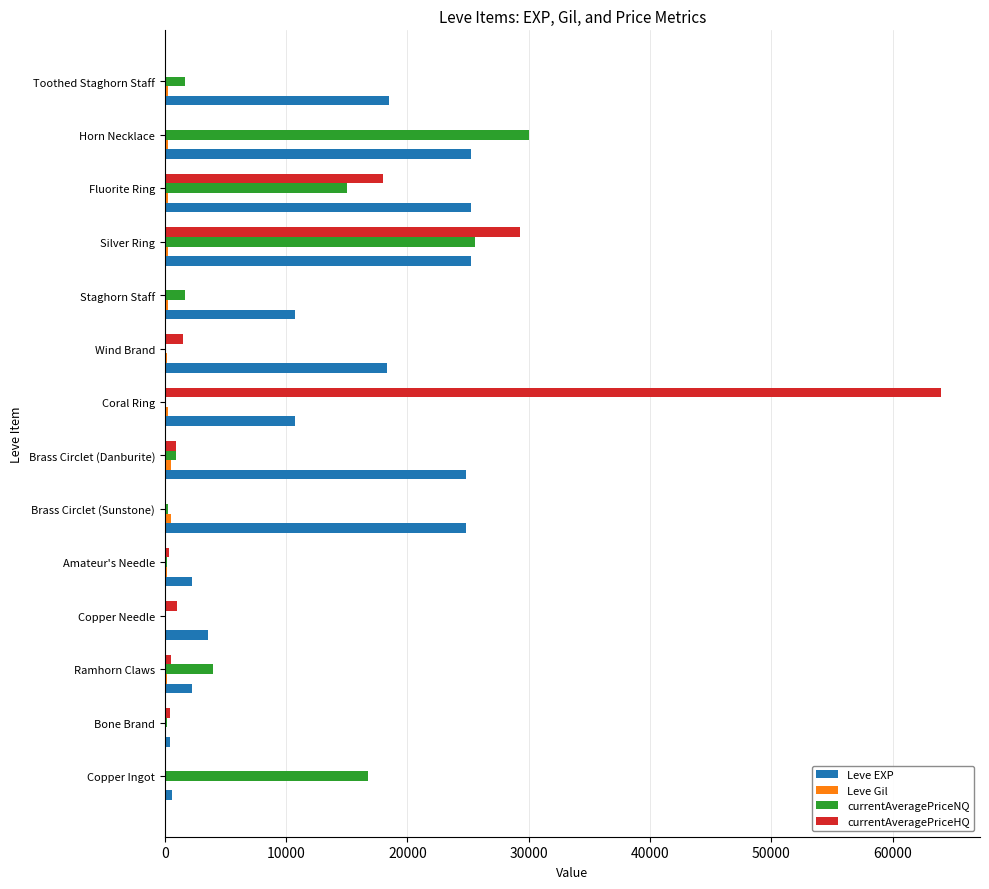

Which label corresponds to the largest value in the chart?

Coral Ring